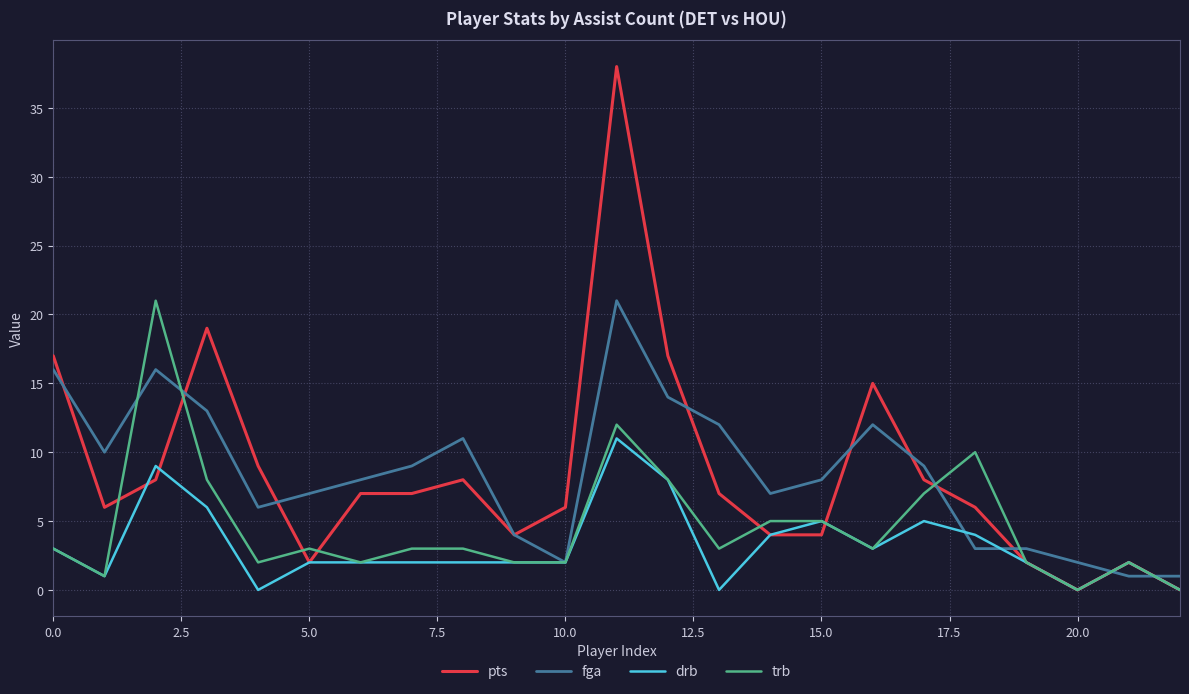

Which series has the widest spread of values?

pts